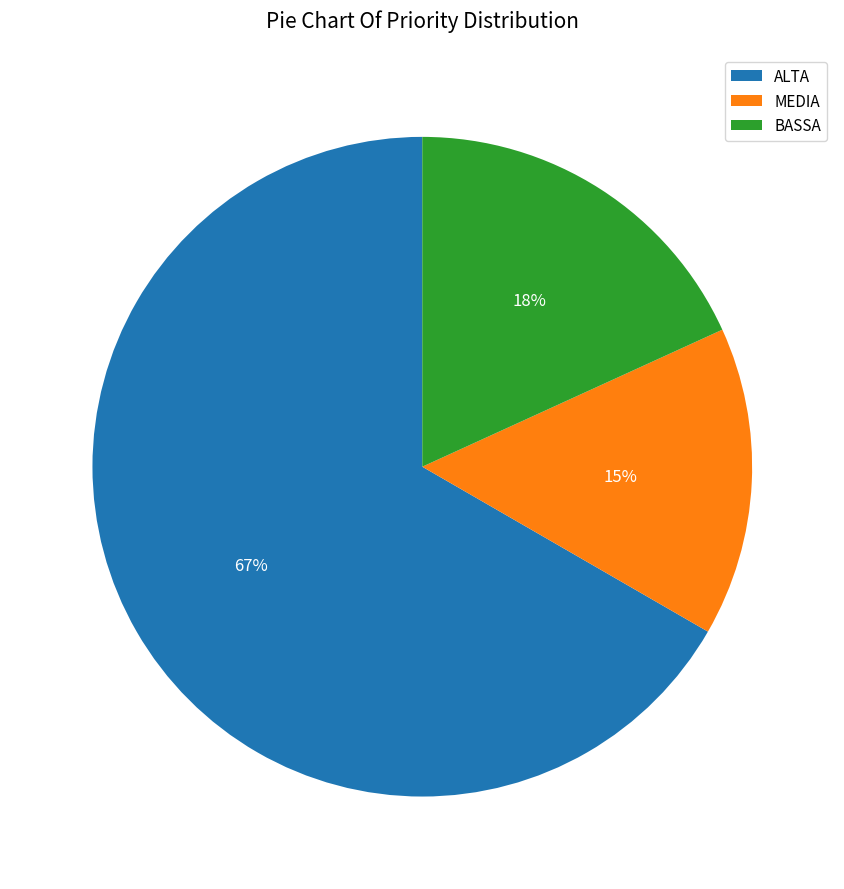

What is the largest slice in the pie chart?

ALTA